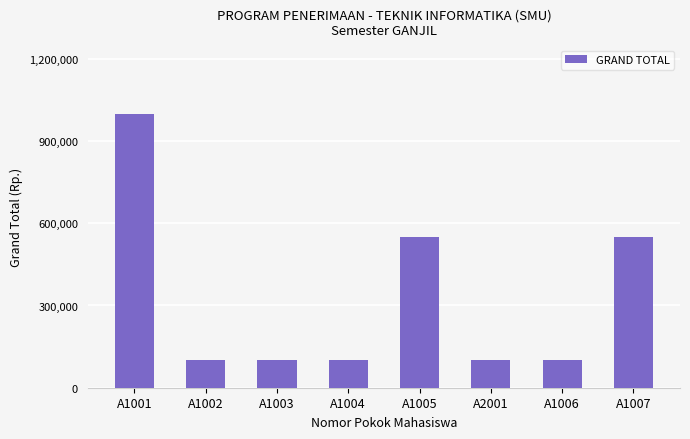

True or false: the data shows 716922 at A1005.

False